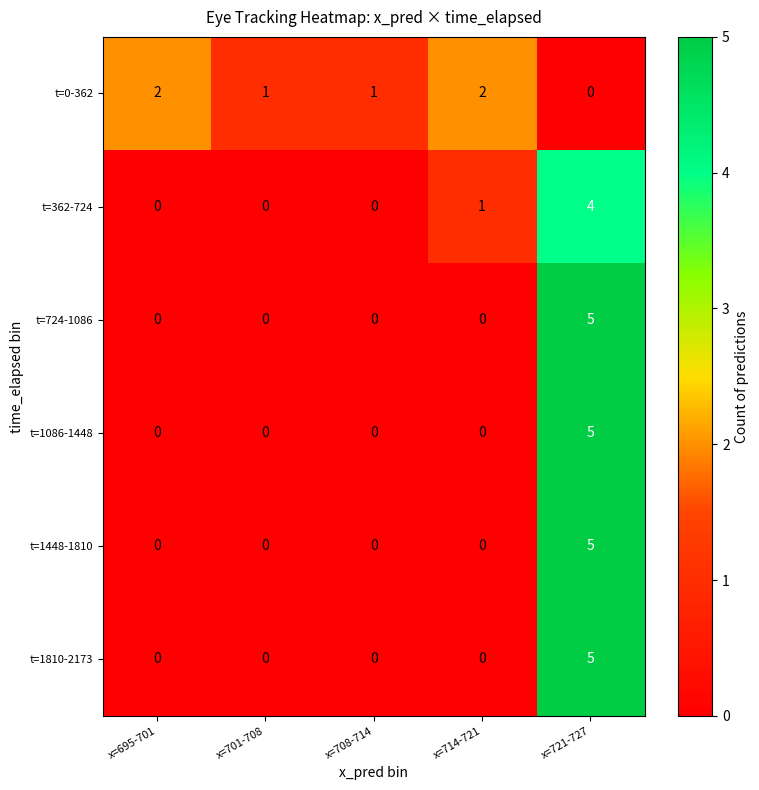

What is the difference between the maximum and minimum values in the t=362-724 series?

4